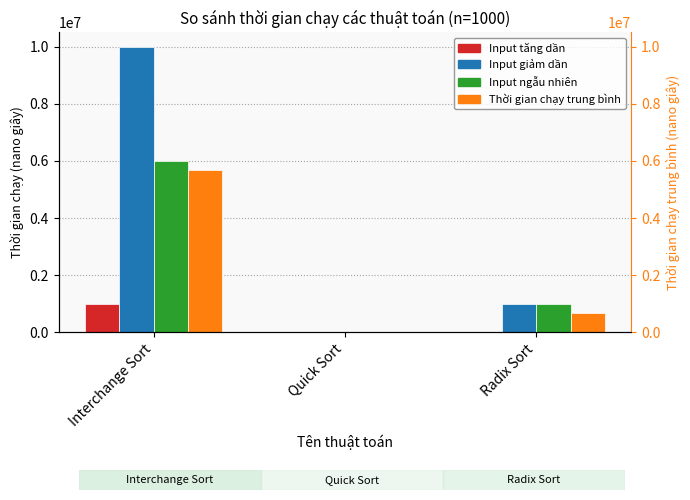

What is the average value of the Input giảm dần series?

3666667